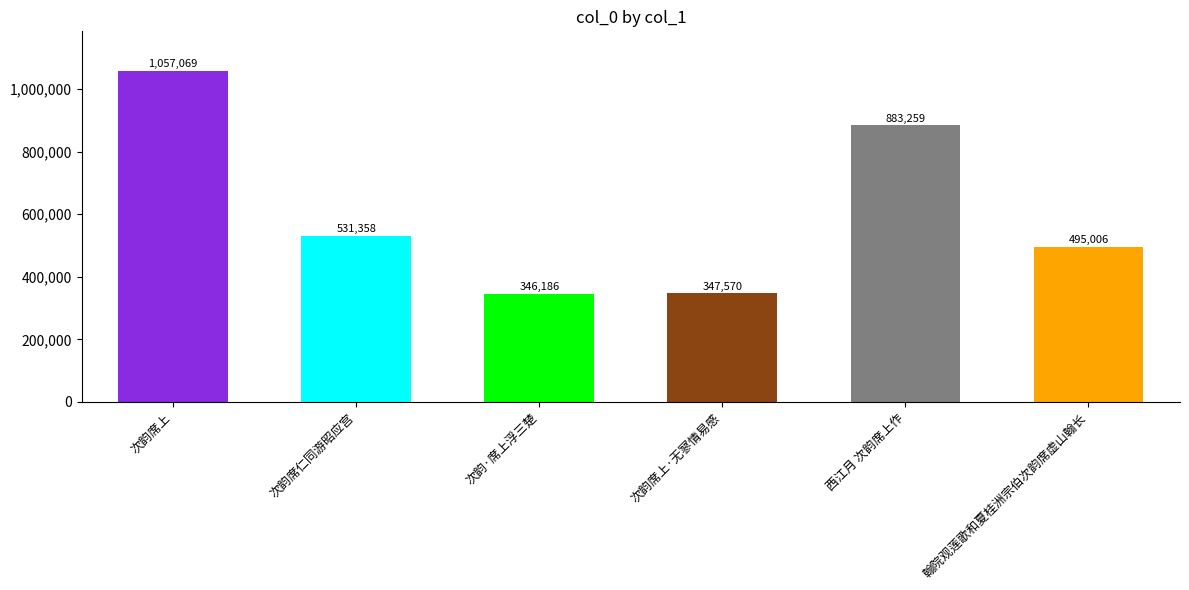

What is the difference between the second highest and minimum values?

537073